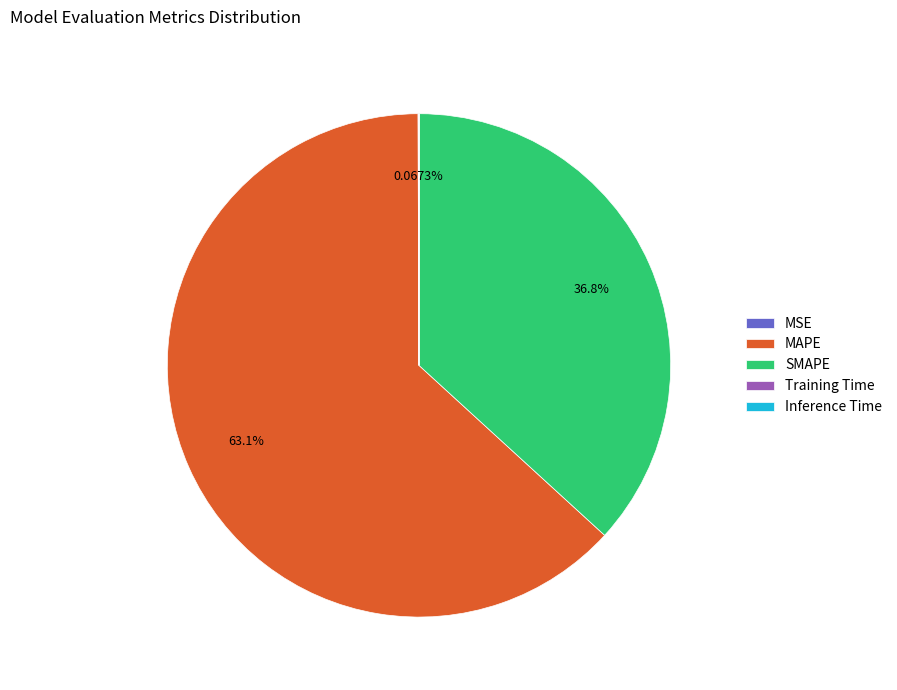

What is the largest slice in the pie chart?

MAPE